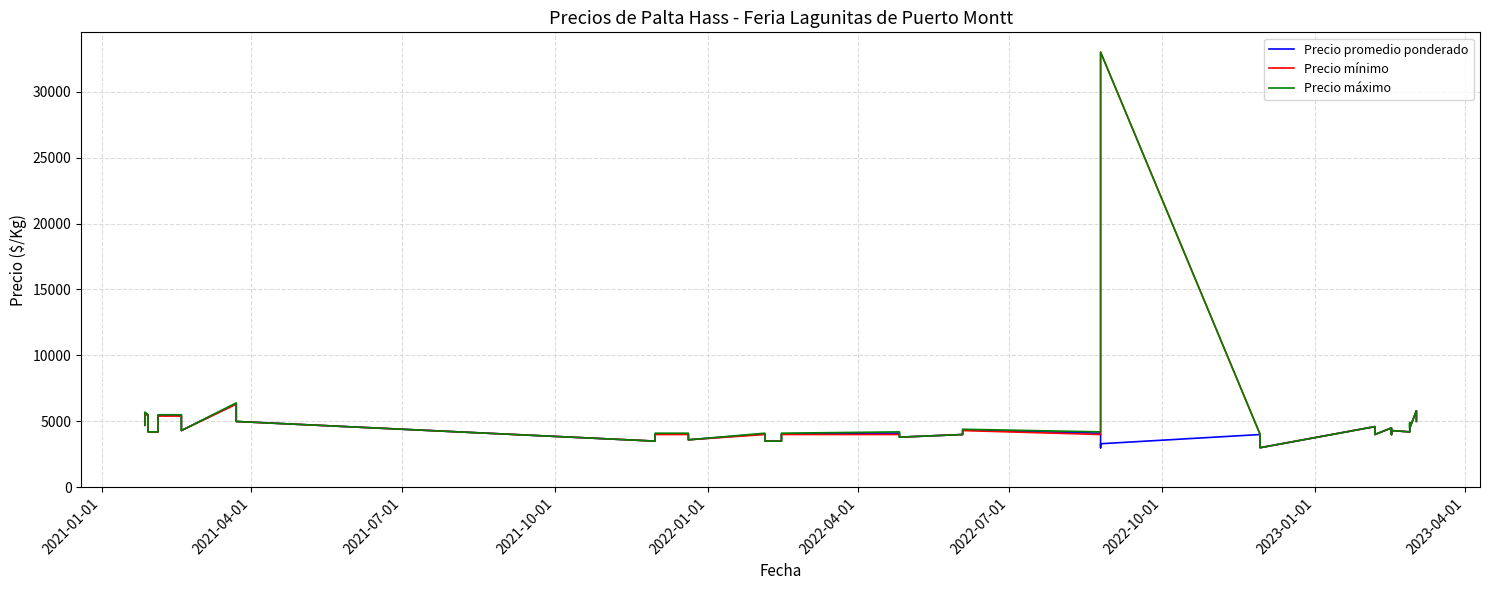

How many values in the Precio mínimo series exceed 4300?

16